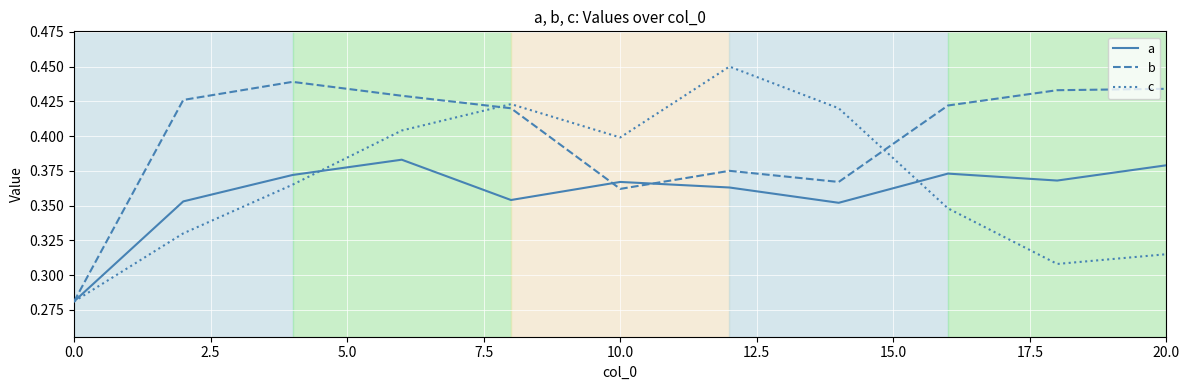

Which series ends up on top after the final intersection of c and a?

a